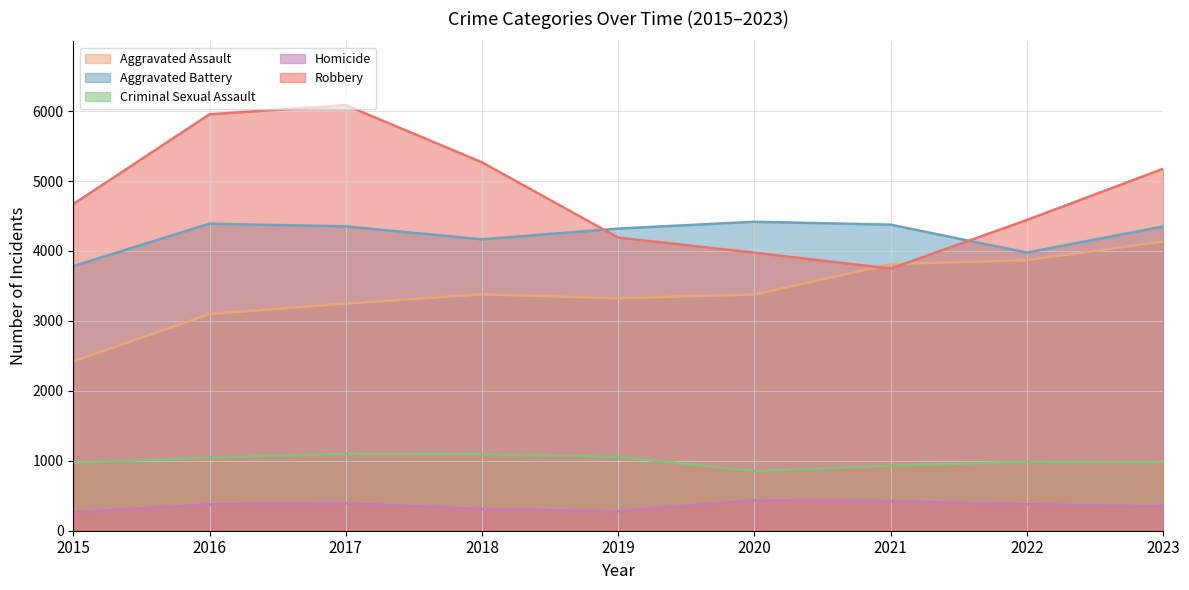

Where is Homicide nearest to the value 349?

2023